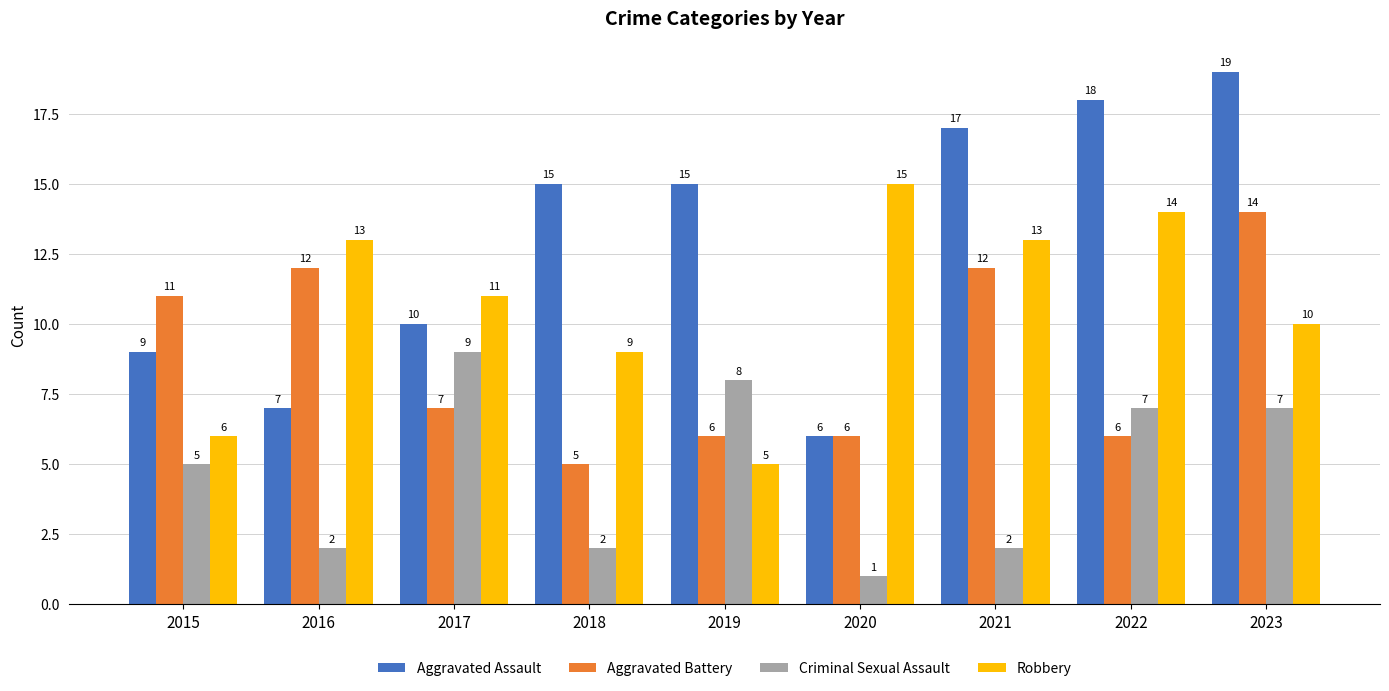

What is the sum of the Aggravated Assault values at 2022 and 2018?

33